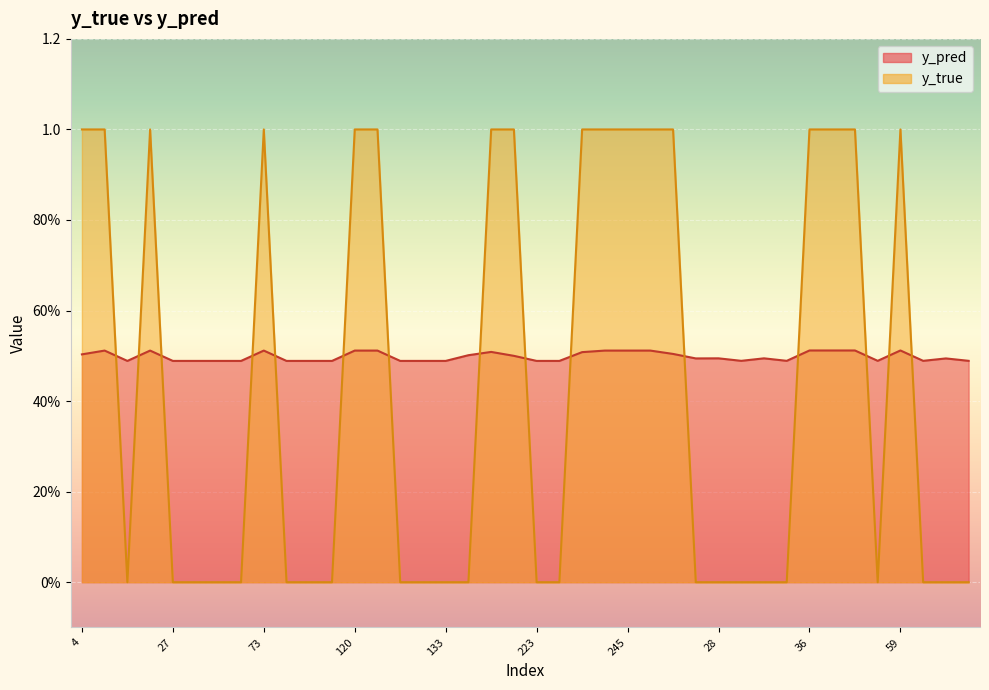

Which series has the largest total across all categories?

y_pred